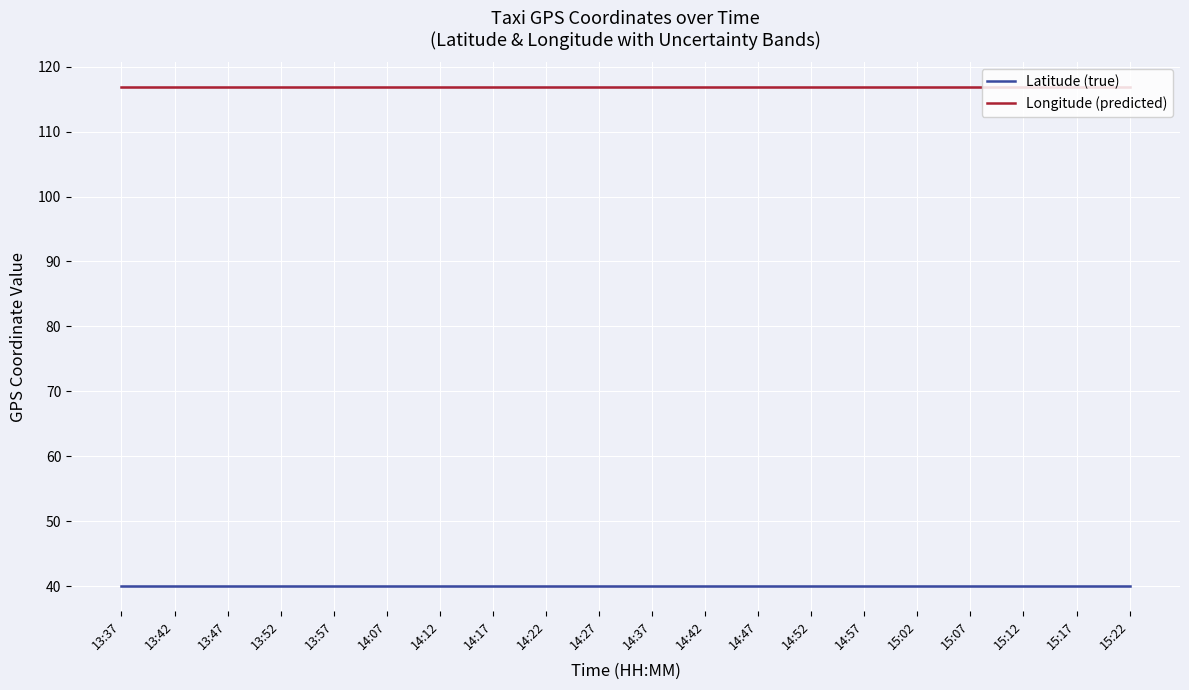

How many data points does each series have?

20